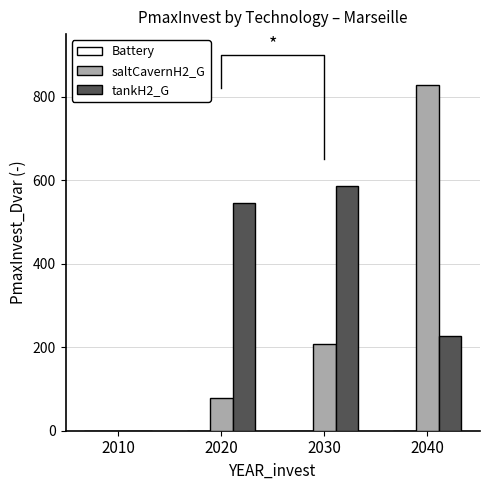

Does the chart contain stacked bars?

No